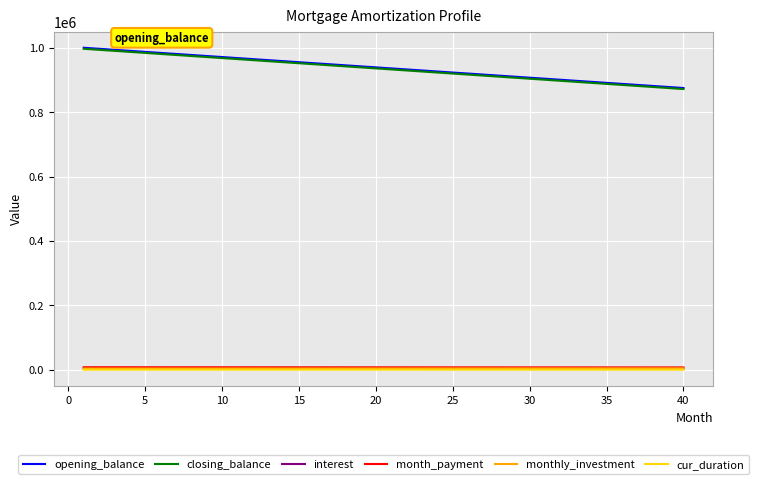

What is the sum of all cur_duration values?

11700.0